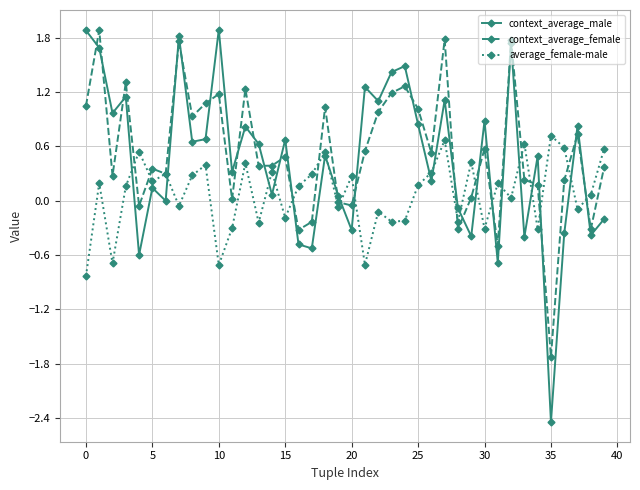

What is the average value of the context_average_male series?

0.5